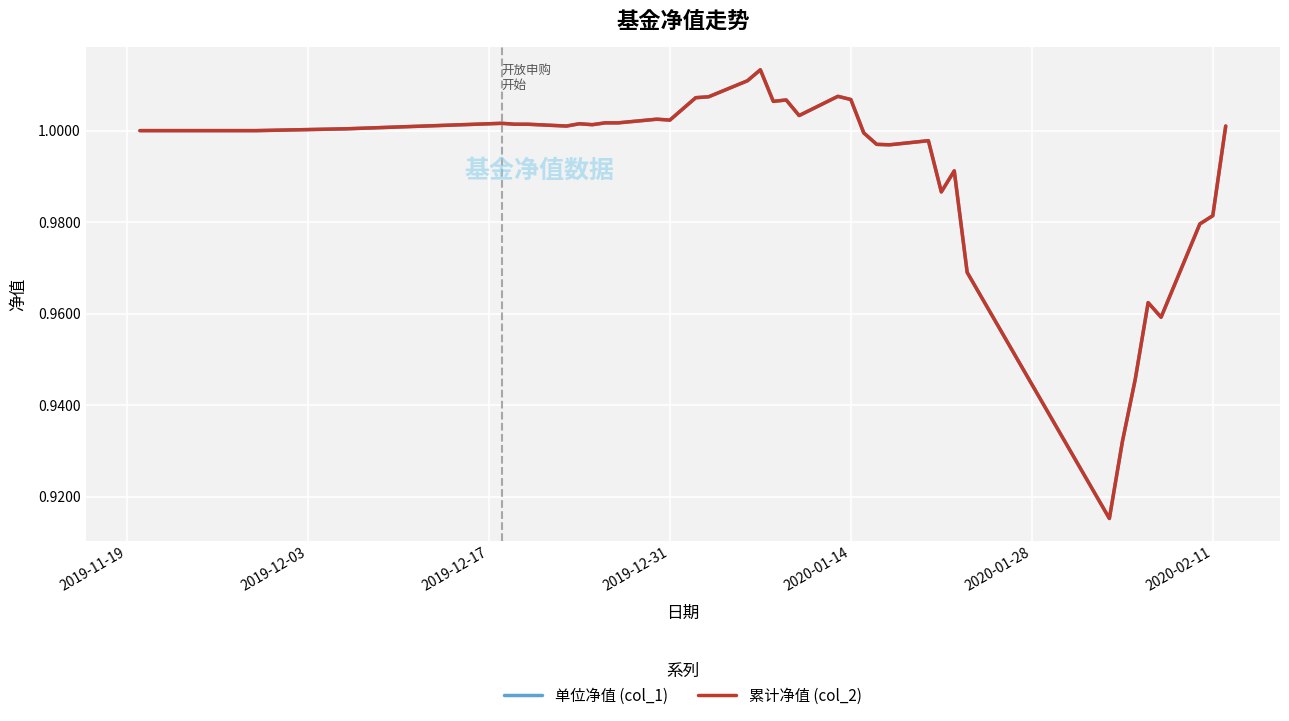

Does the chart display data point markers on the line(s)?

No